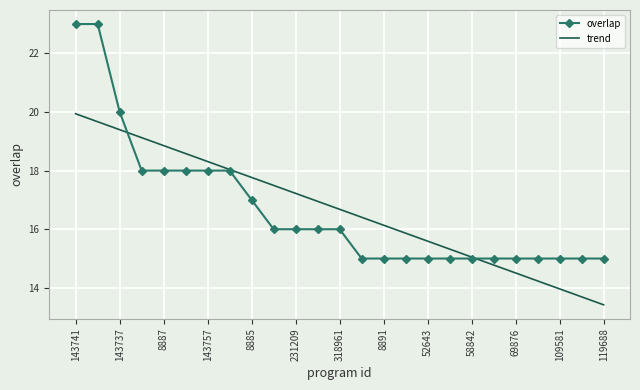

Which series has the largest range (max minus min)?

overlap